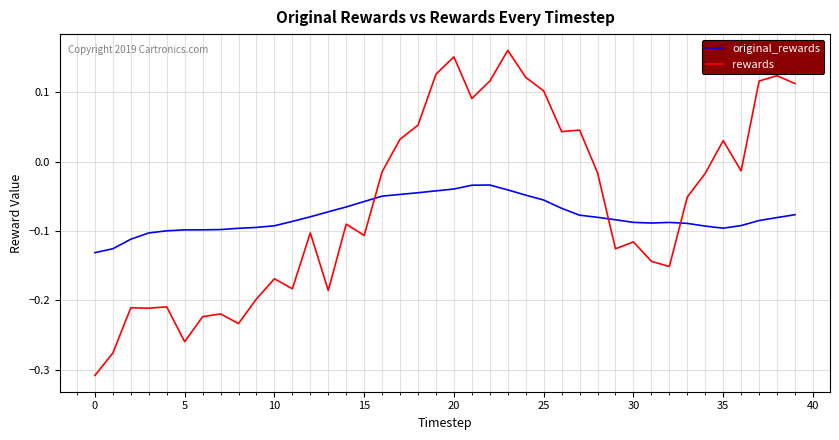

Which series has the largest range (max minus min)?

rewards